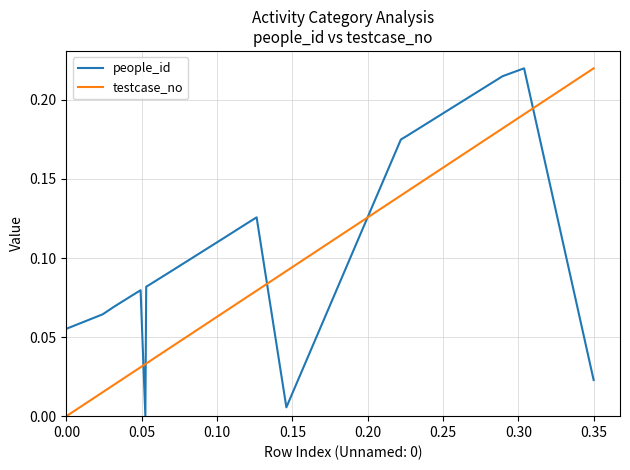

Which series has the largest total across all categories?

people_id